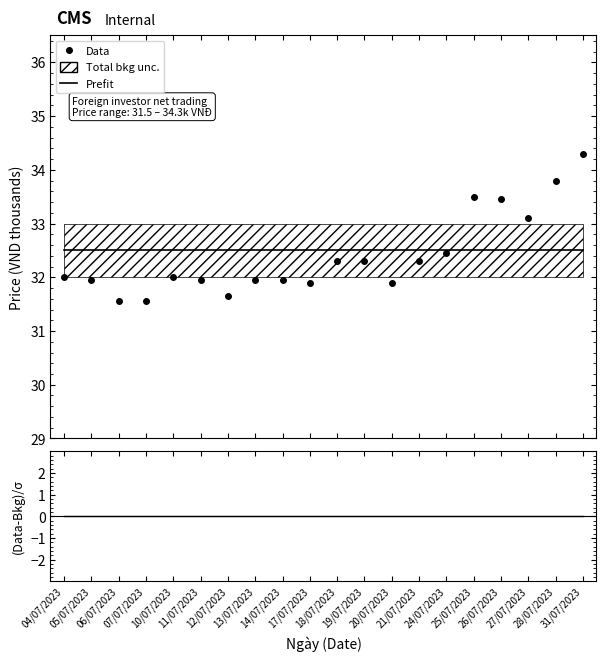

Does the chart have visible grid lines?

No